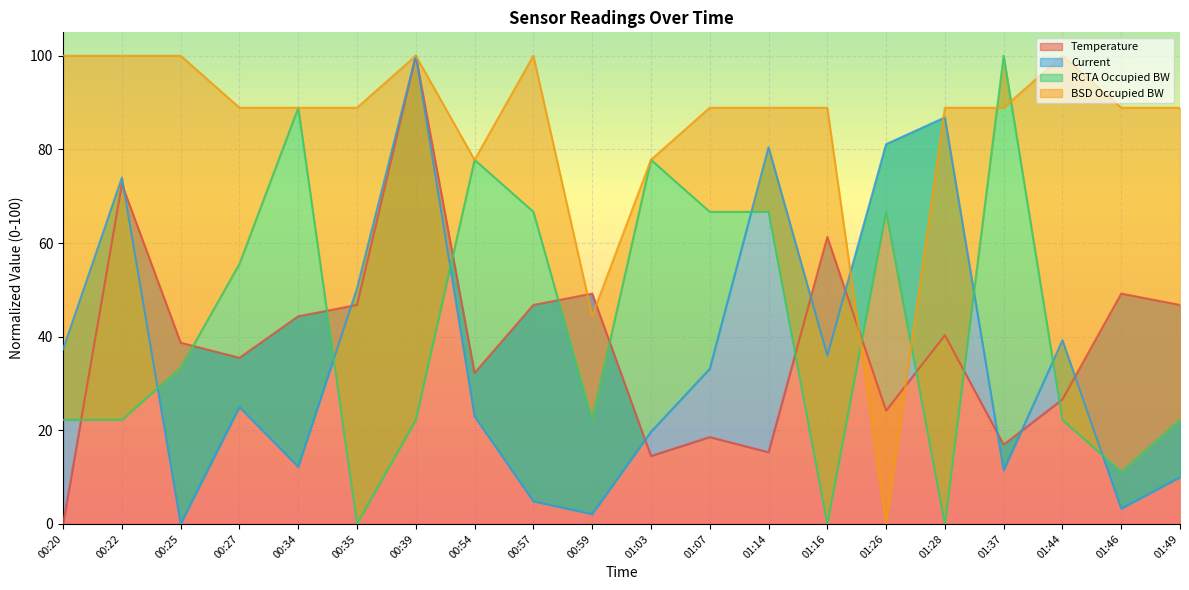

Is the value of Temperature at 01:46 greater than the value of Current at 00:39?

No